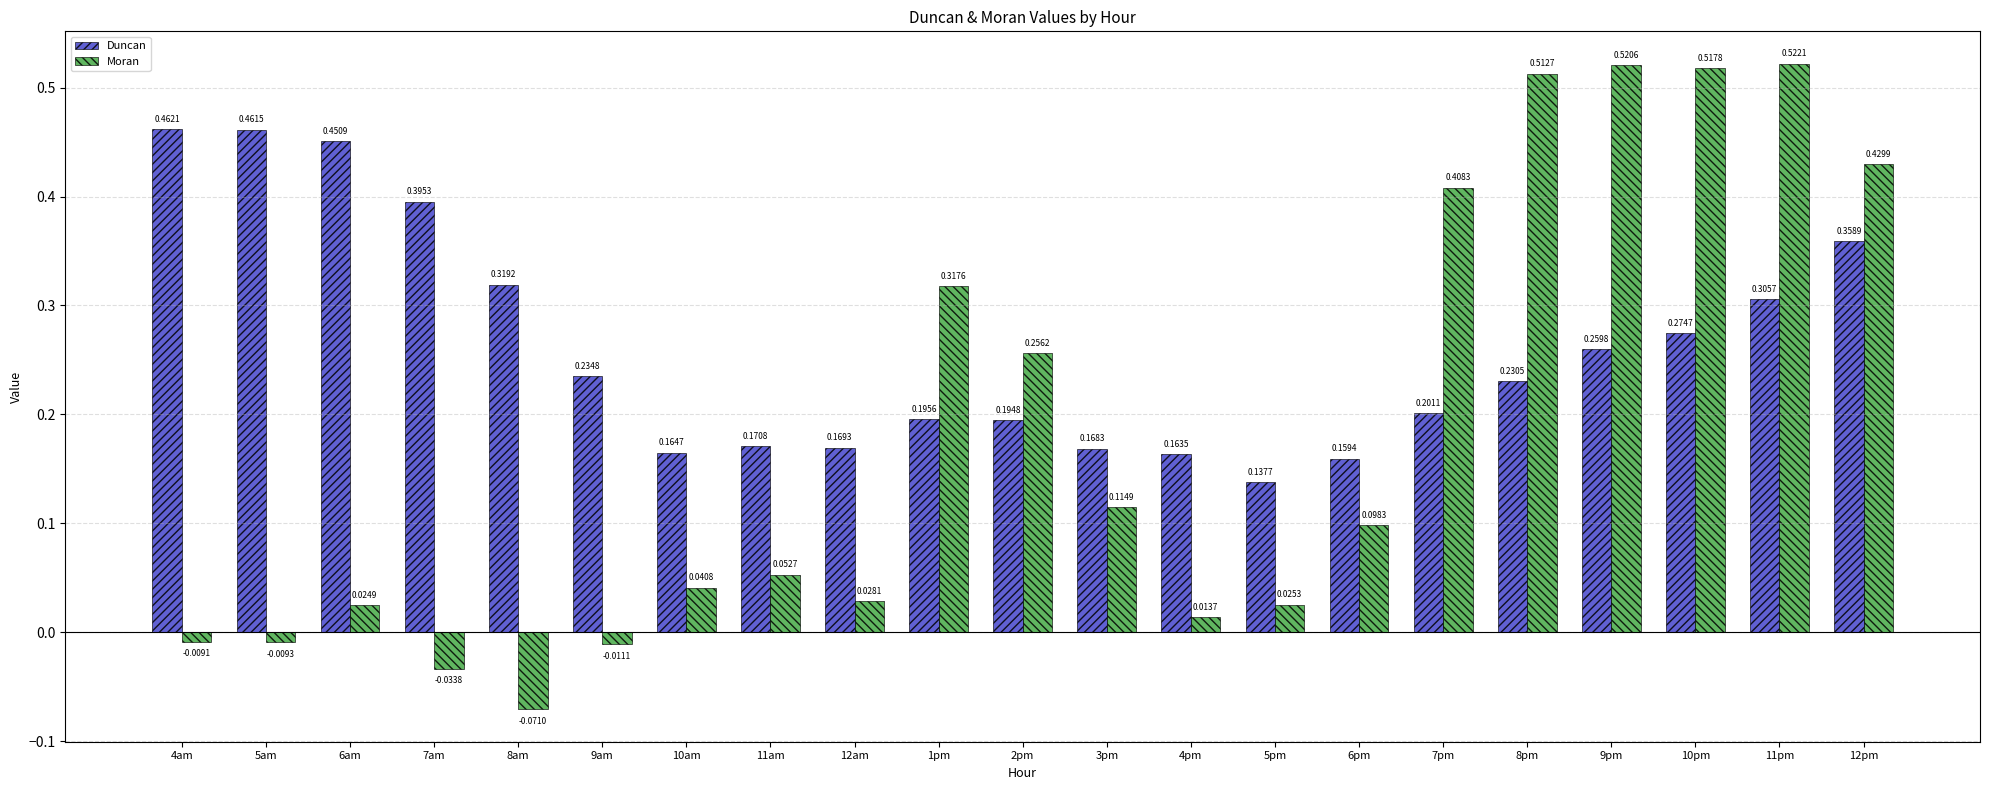

What position from the right is 5am?

20